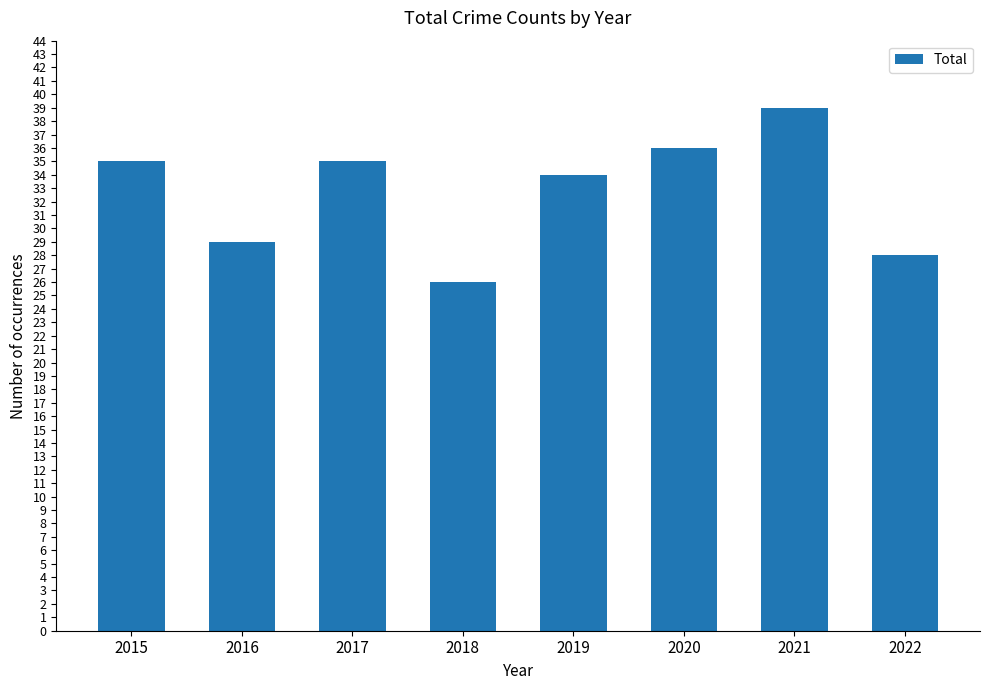

Reading right to left, what are all the values shown in this chart?

2022=28	2021=39	2020=36	2019=34	2018=26	2017=35	2016=29	2015=35